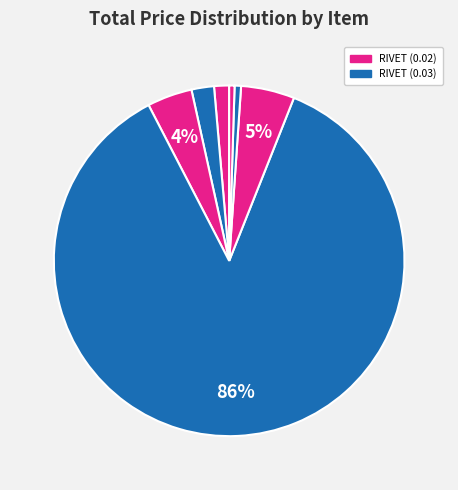

Count the number of slices in the pie.

7